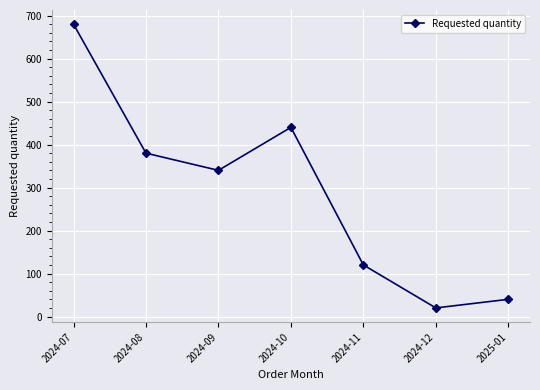

What is the difference between the values at 2024-11 and 2024-07?

560